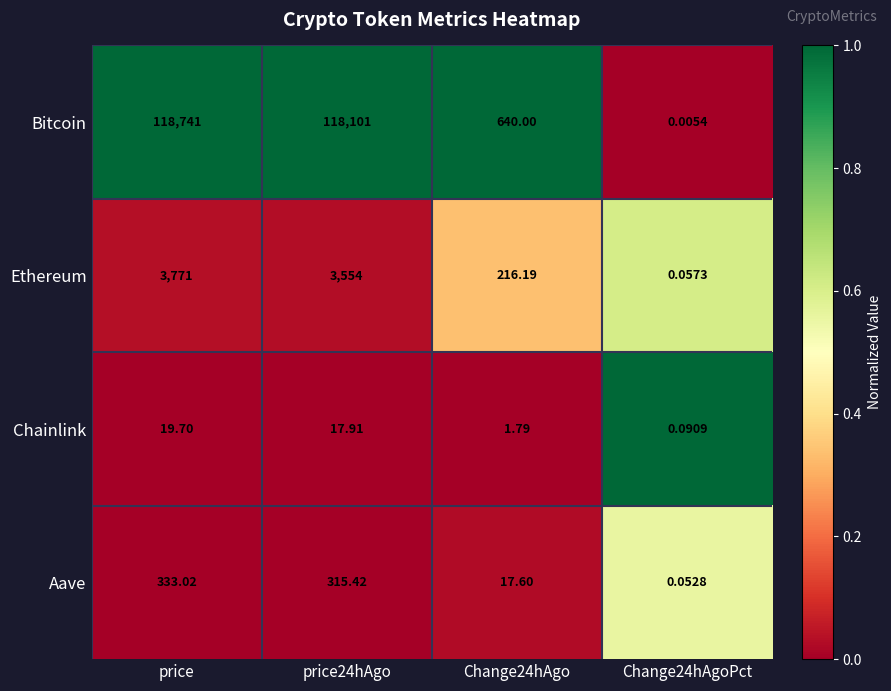

How many distinct data groups are displayed?

4